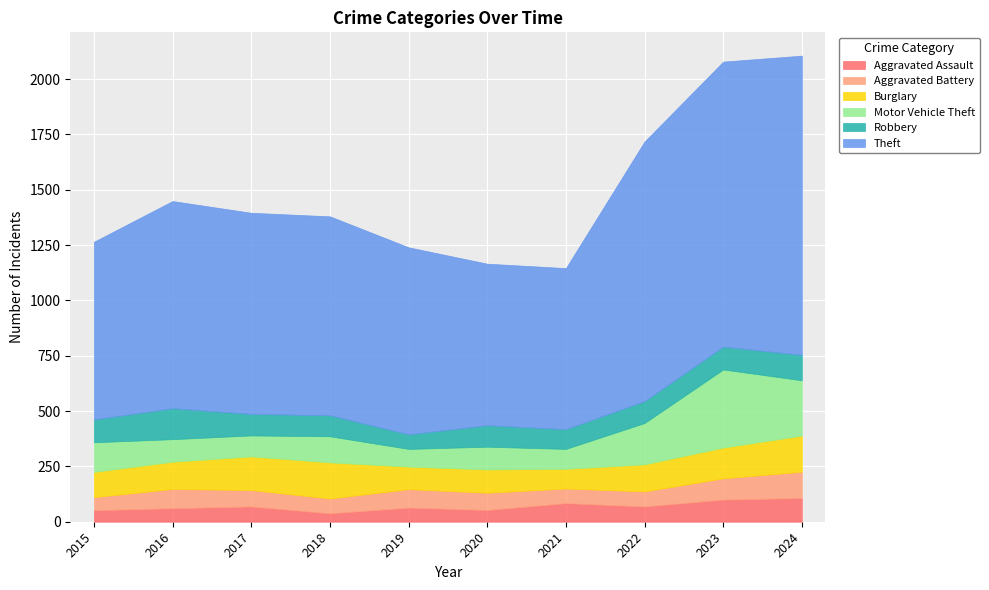

Where is Aggravated Assault nearest to the value 72?

2017